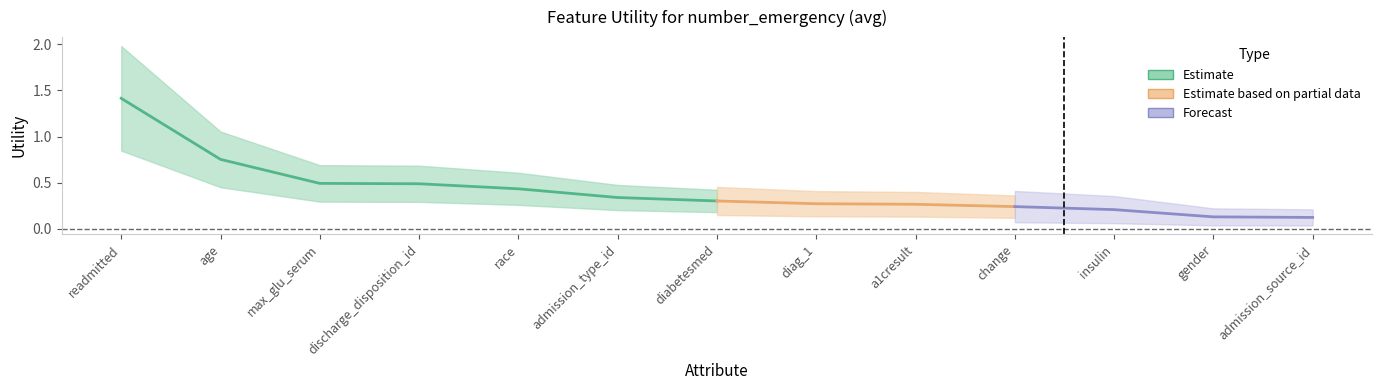

List the labels in order of value, smallest first.

admission_source_id, gender, insulin, change, a1cresult, diag_1, diabetesmed, admission_type_id, race, discharge_disposition_id, max_glu_serum, age, readmitted